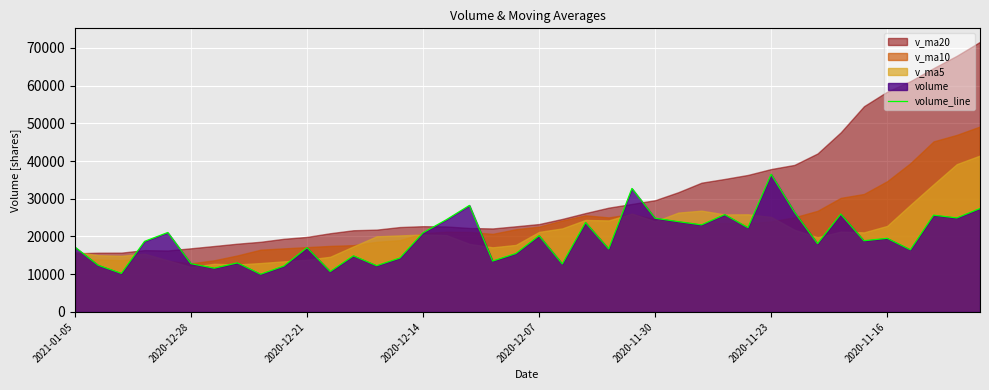

What is the change in value from 16 to 36?

-7956.0